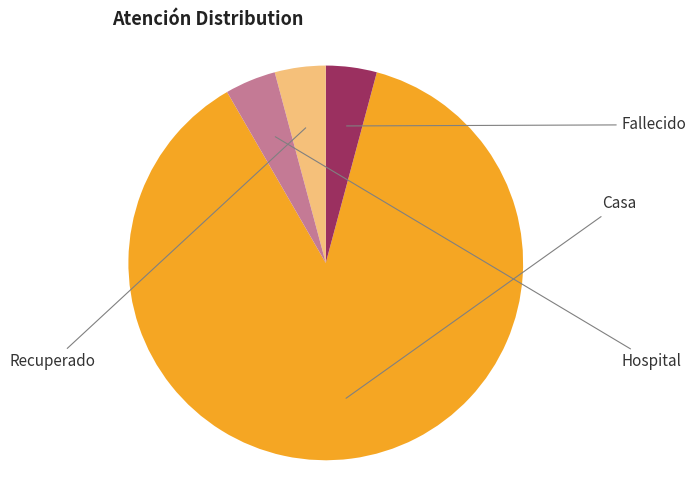

Does any single category account for the majority?

Yes